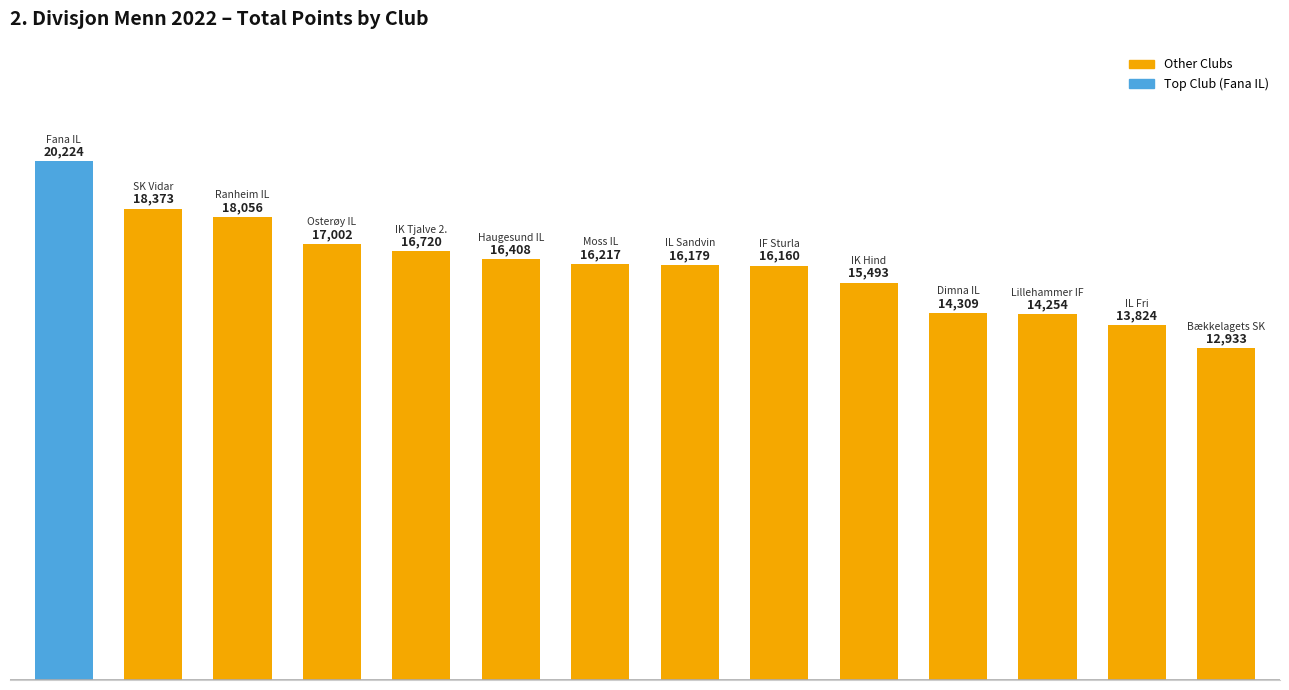

What is the maximum value shown in the chart?

20224